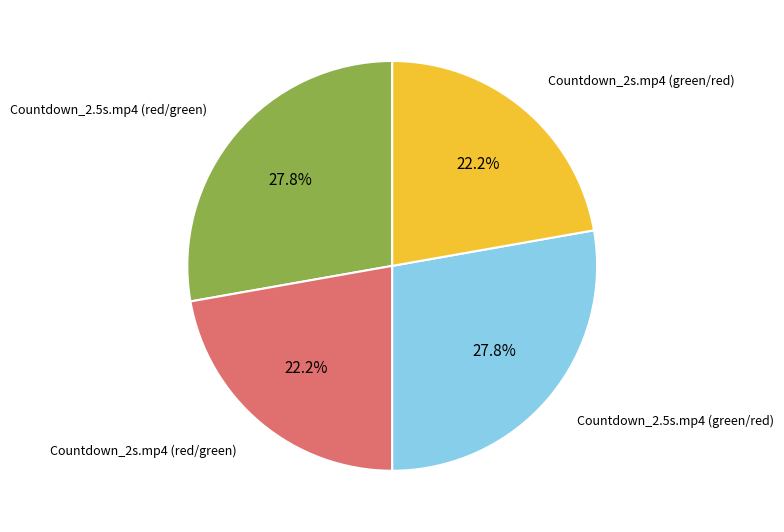

Between Countdown_2s.mp4 (green/red) and Countdown_2.5s.mp4 (red/green), which is larger?

Countdown_2.5s.mp4 (red/green)